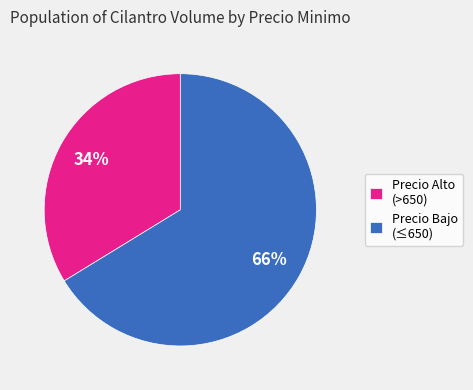

Do Precio Alto (>650) and Precio Bajo (≤650) together represent more than half of the pie?

Yes